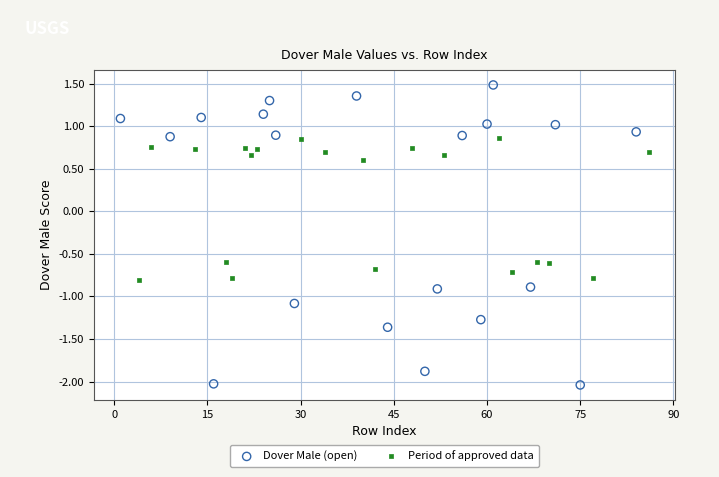

Which series contains the lowest Y value?

Dover Male (open)